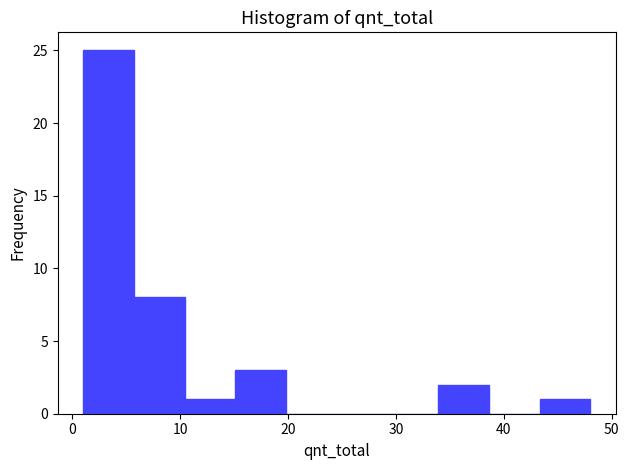

Reading left to right, list every bar in this chart as the range it spans on the x-axis followed by its height. Neither the bar edges nor the heights are printed on the chart, so give them approximately, as read against the axes.

1.0 to 5.7: 25
5.7 to 10.4: 8
10.4 to 15.1: 1
15.1 to 19.8: 3
19.8 to 24.5: 0
24.5 to 29.2: 0
29.2 to 33.9: 0
33.9 to 38.6: 2
38.6 to 43.3: 0
43.3 to 48.0: 1